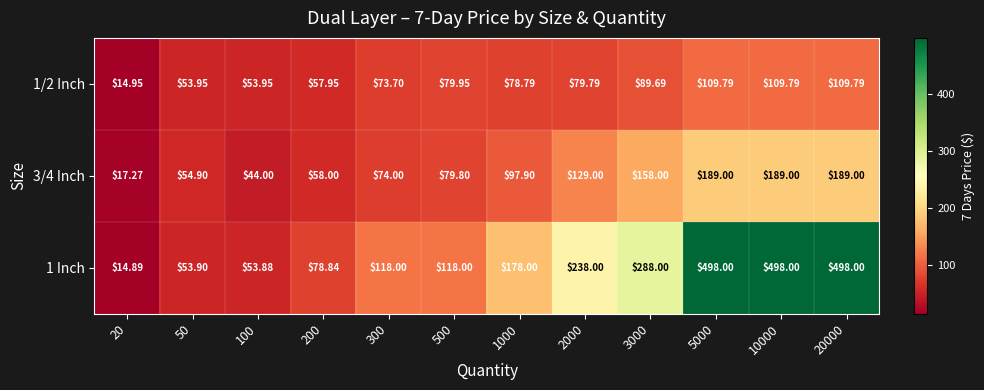

Is the value of 1/2 Inch at 100 greater than the value of 3/4 Inch at 20?

Yes